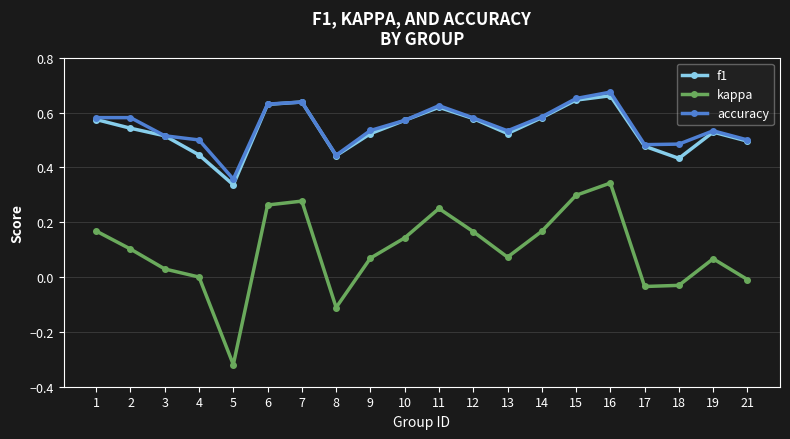

Is the value of kappa at 3 greater than the value of accuracy at 7?

No